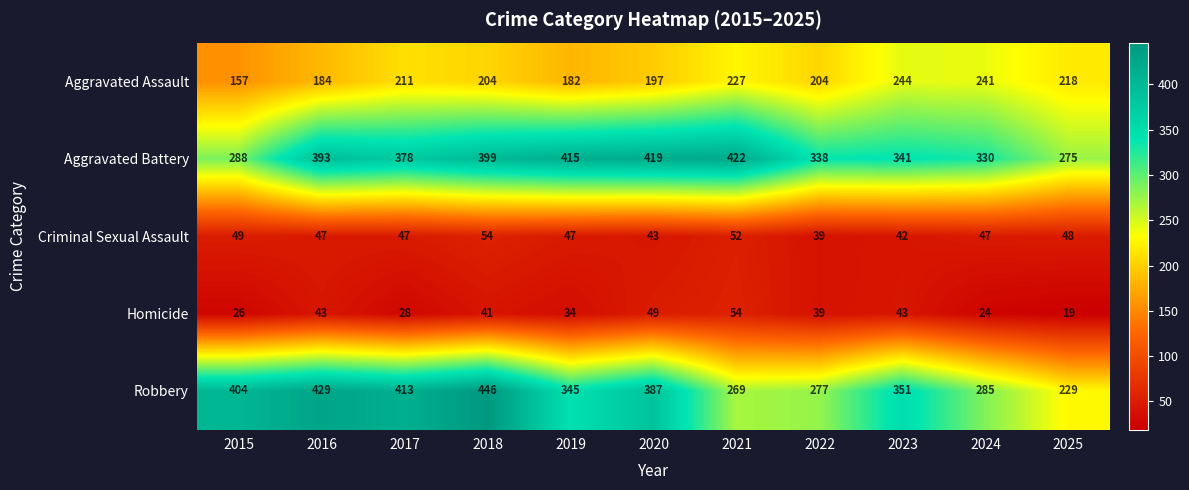

What is the difference between the highest and lowest values at 2024?

306